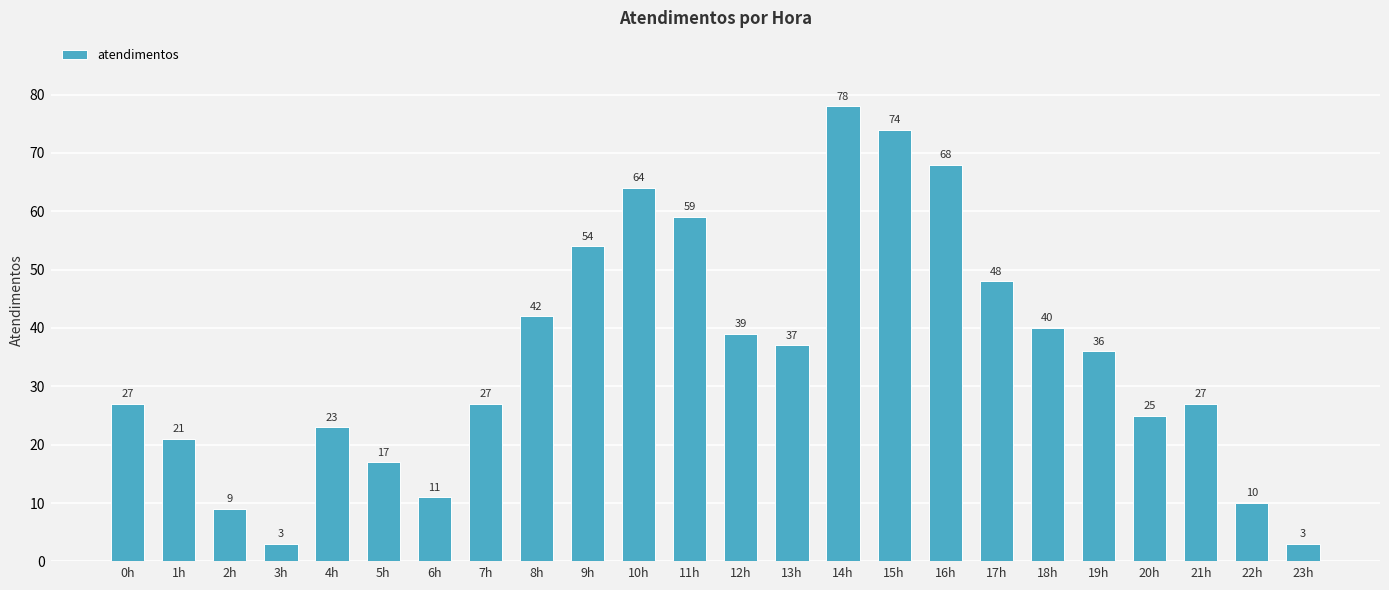

Does the chart contain any negative values?

No